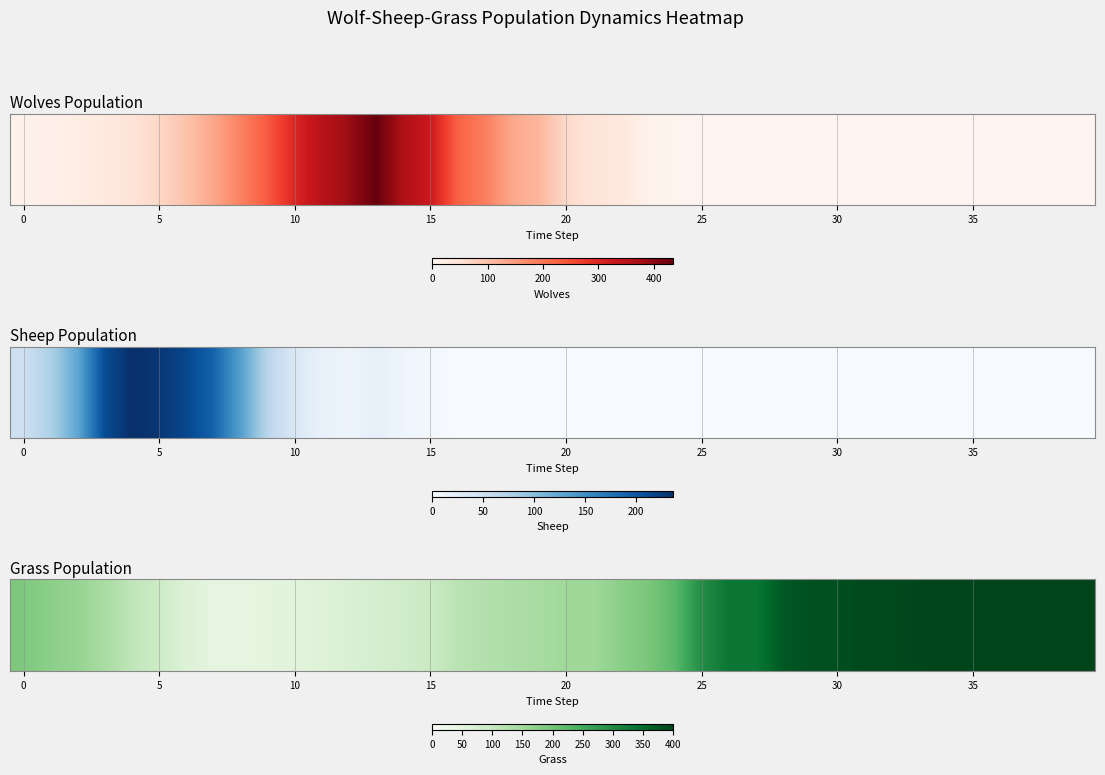

Count the number of categories in the chart.

40